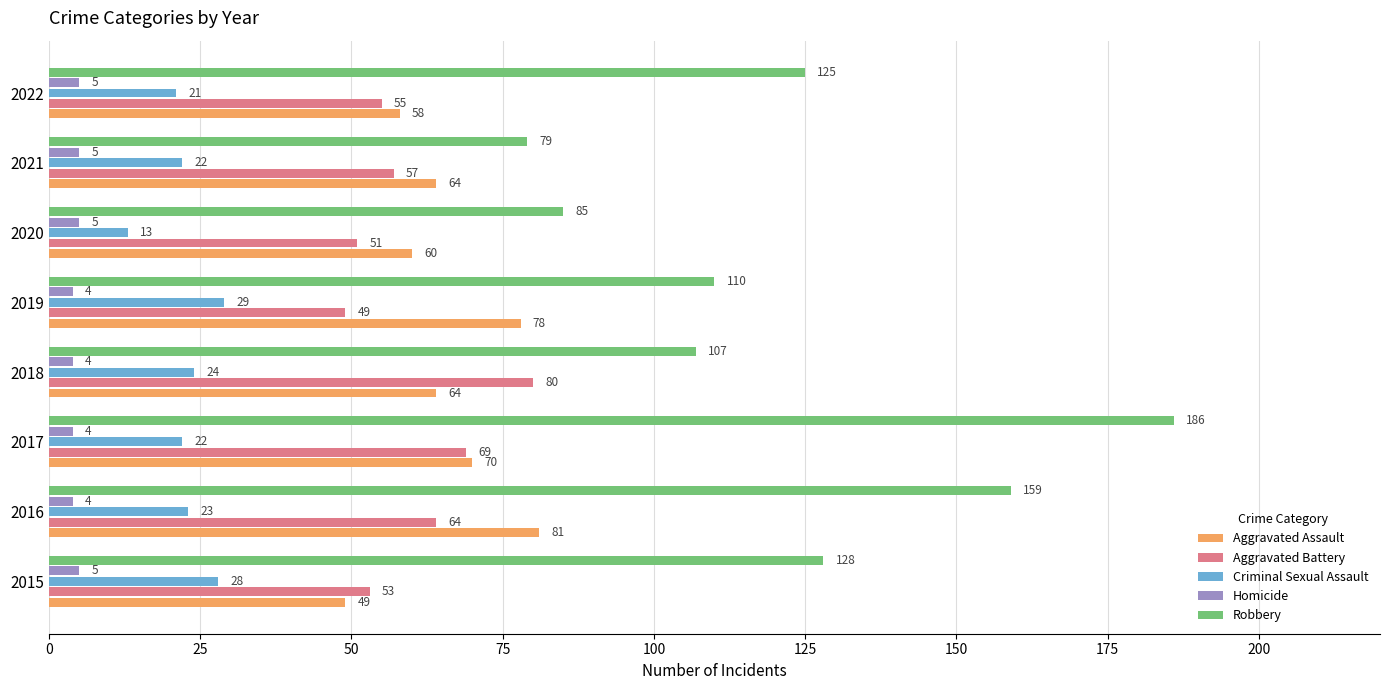

What is the spread (max minus min) of values at 2019?

106